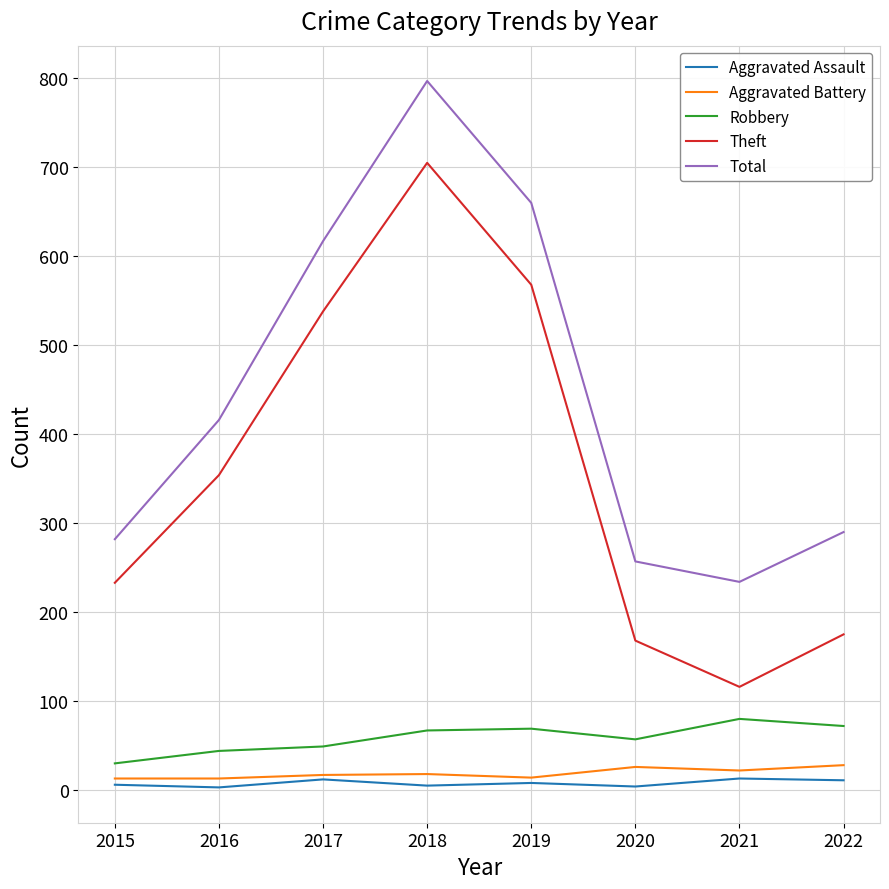

What is the total value across all series at 2022?

576